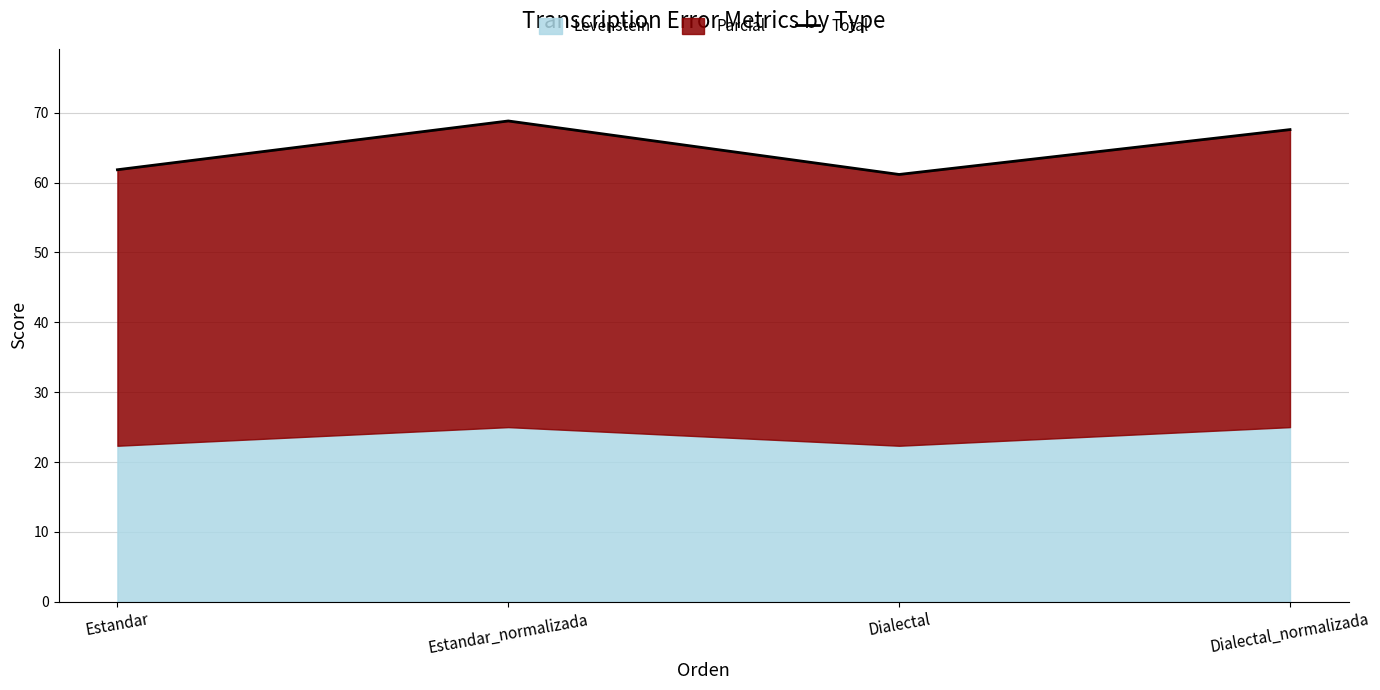

What is the sum of the values at Dialectal_normalizada and Estandar_normalizada?

136.4